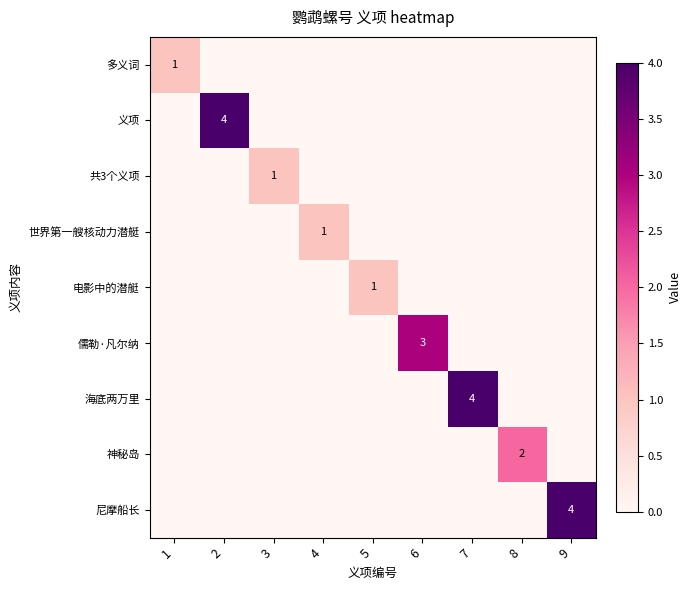

The 尼摩船长 series shows 0 at 4. True or false?

True